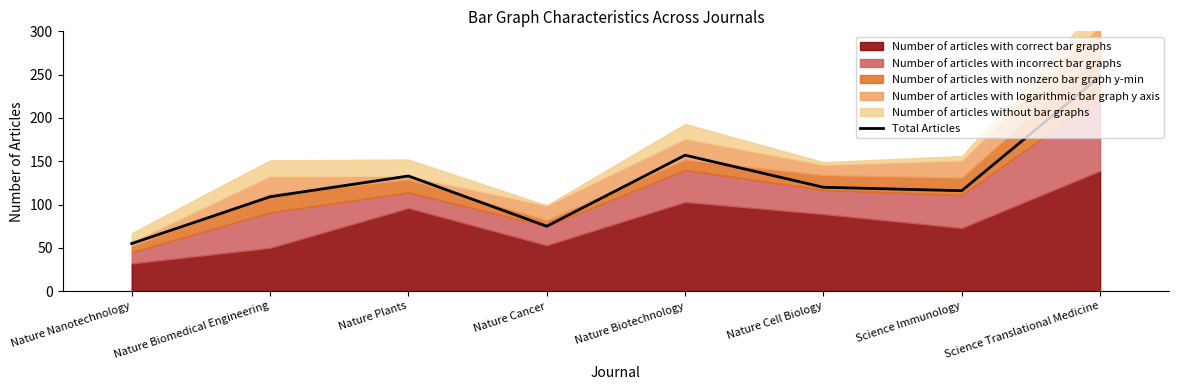

Where is the first local maximum?

Nature Plants